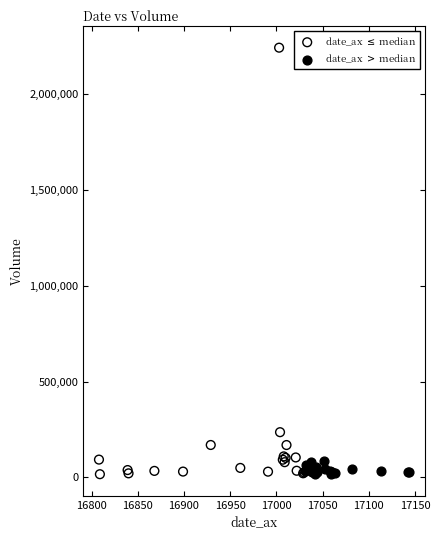

Which series reaches the maximum Y coordinate?

date_ax $\leq$ median